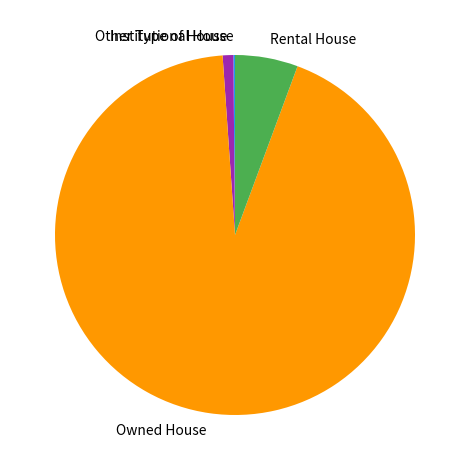

Does Rental House account for over 50% of the chart?

No